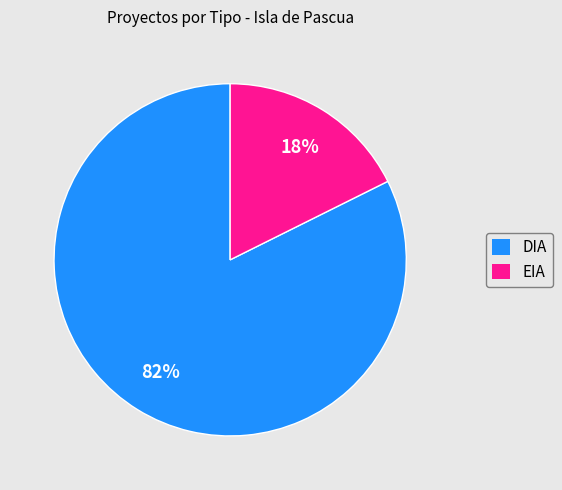

Does EIA represent more than half of the total?

No